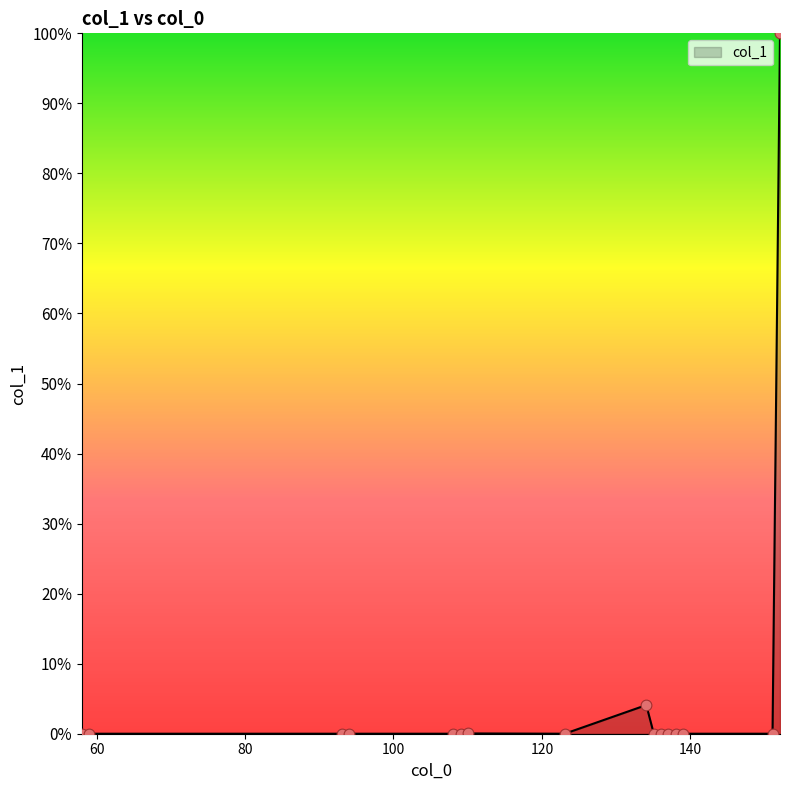

What is the maximum value shown in the chart?

100.0